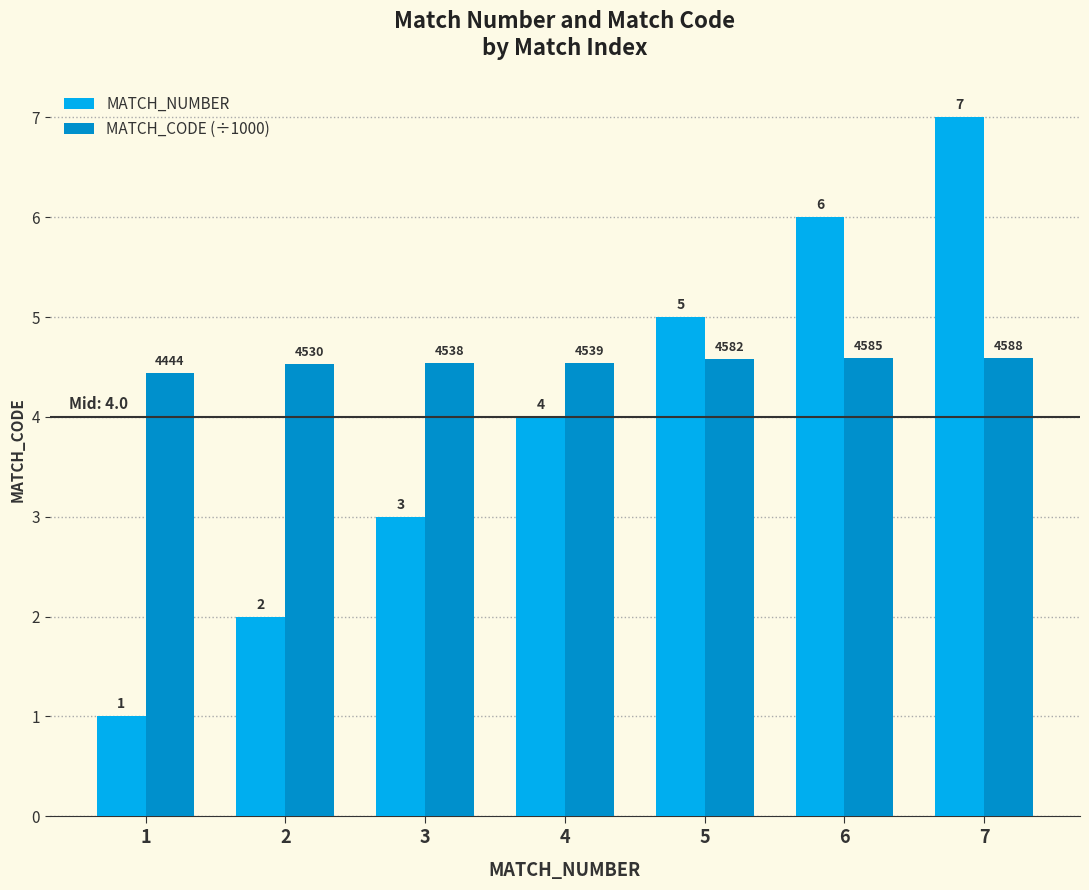

What is the spread (max minus min) of values at 5?

0.4